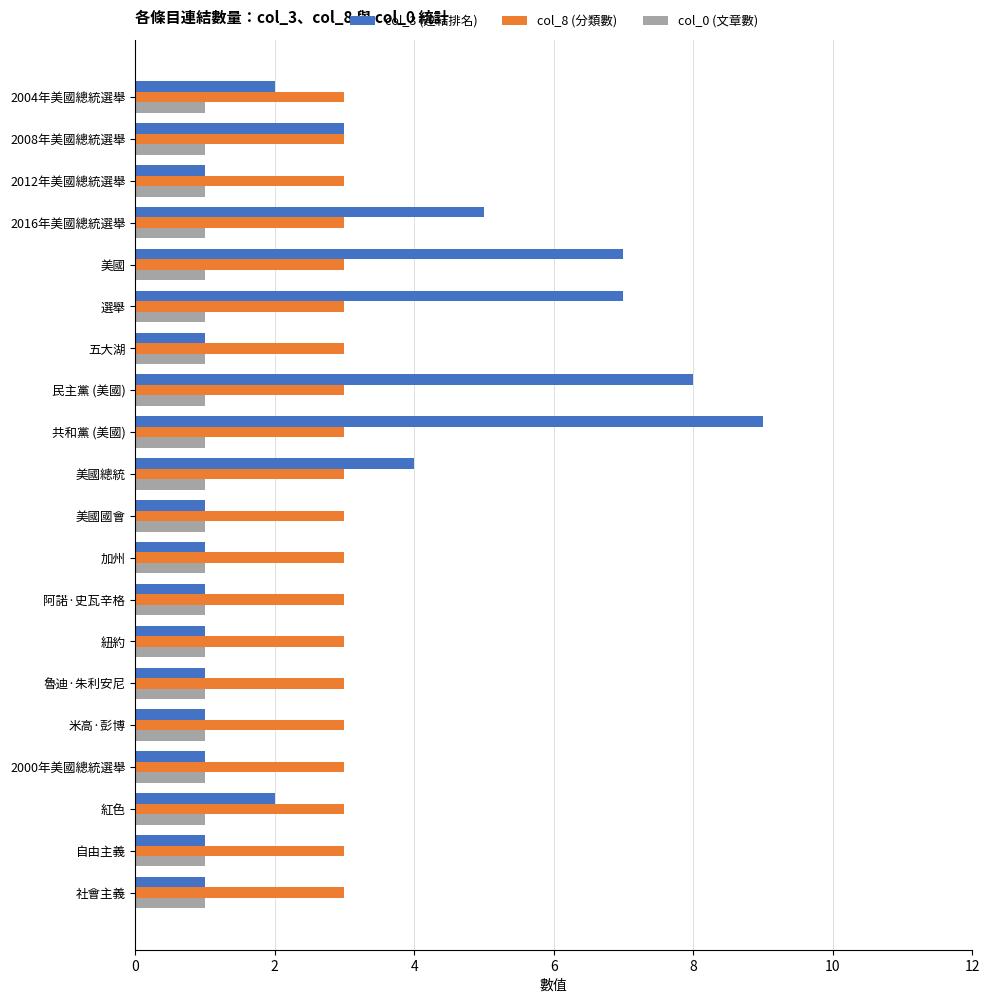

True or false: col_8 (分類數) has a value of 3 at 阿諾·史瓦辛格.

True